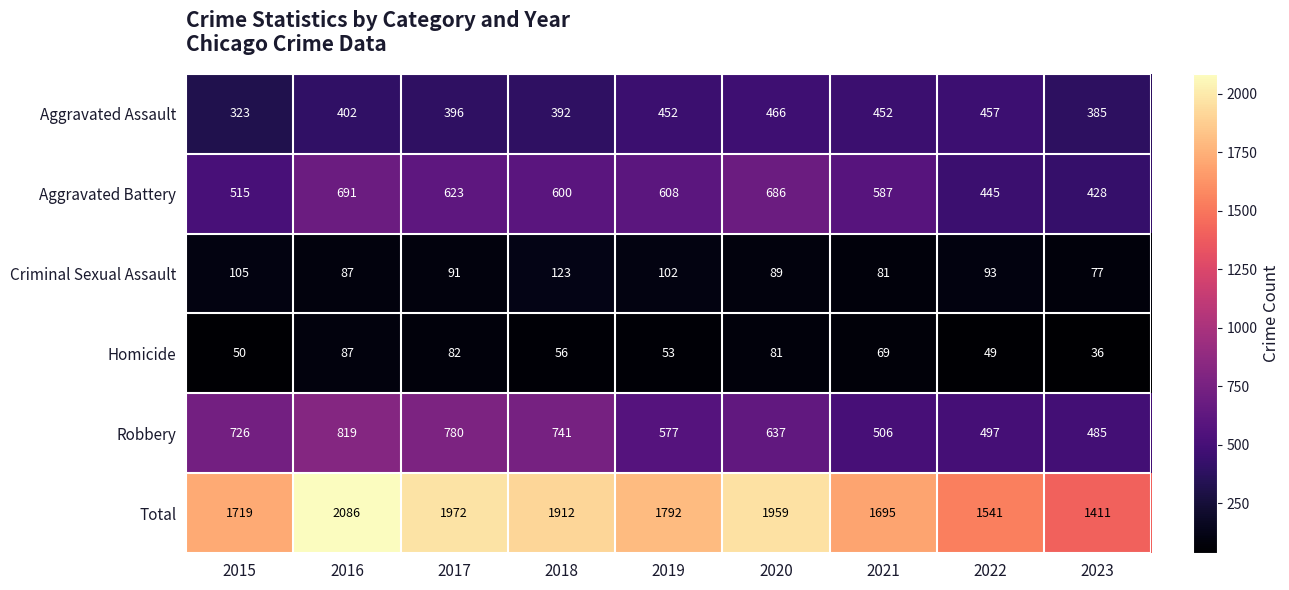

At which category is the sum across all series the highest?

2016